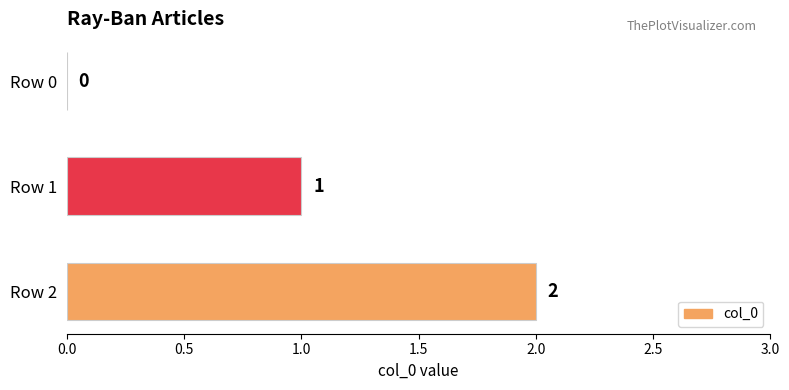

Does the chart contain stacked bars?

No